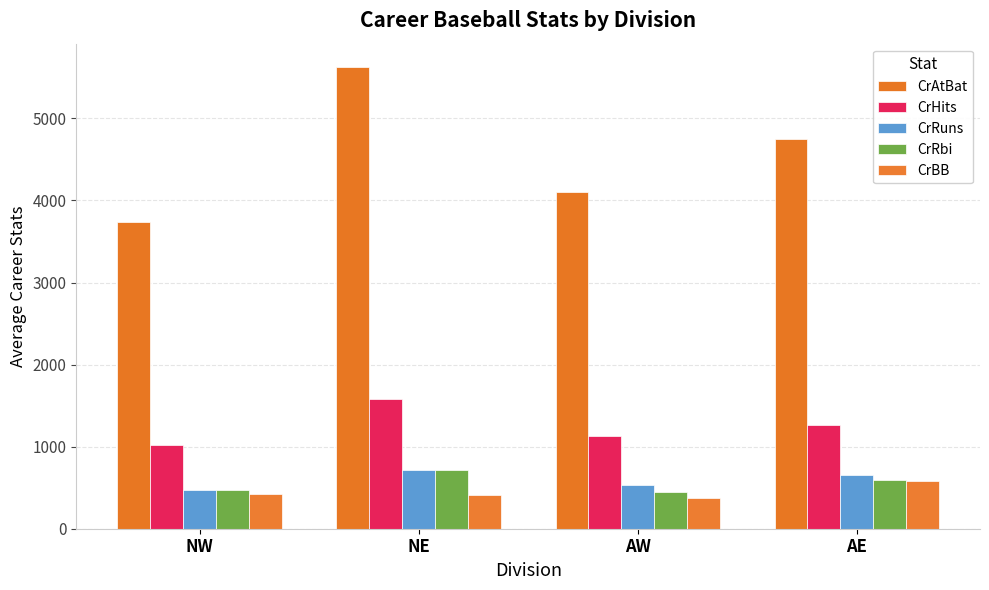

True or false: CrRuns has a value of 658.4 at AE.

True